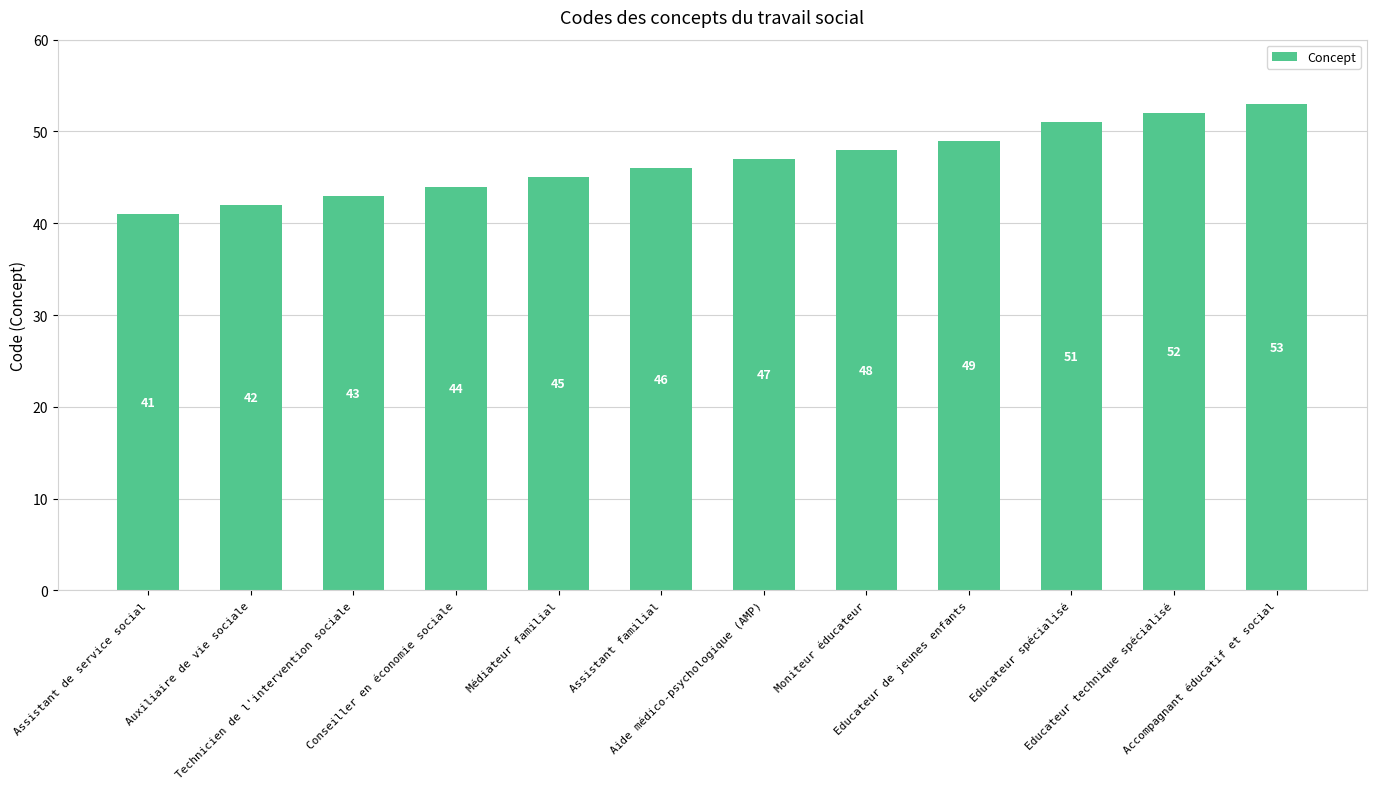

How many data points are less than 47?

6